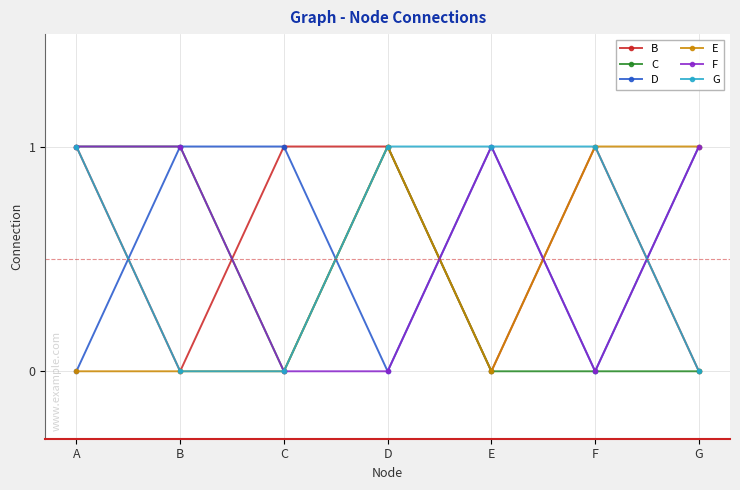

The E series shows 1 at D. True or false?

True